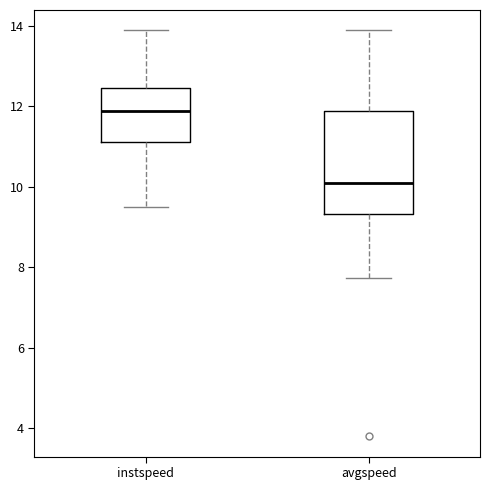

Where does the lower whisker of the box for instspeed end on the y-axis? The values are not printed on the chart, so give them approximately, as read against the axis.

9.6